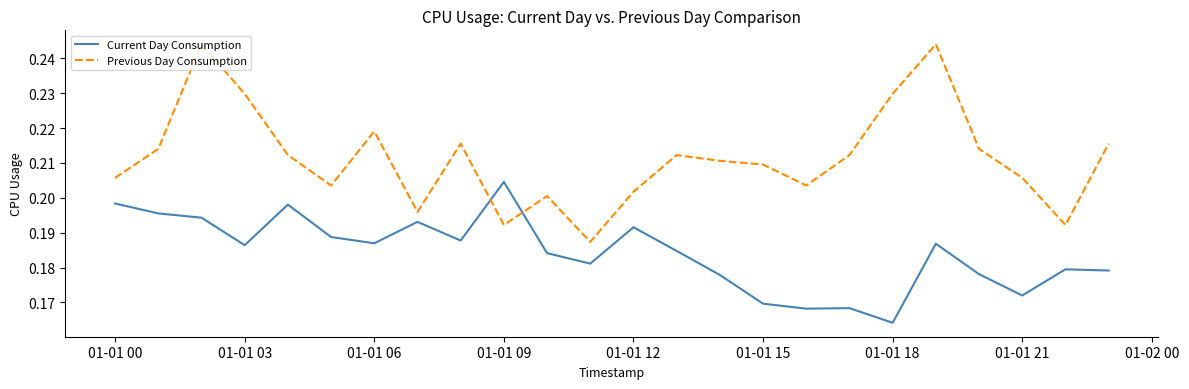

Rank the series by their average value, from lowest to highest.

Current Day Consumption, Previous Day Consumption